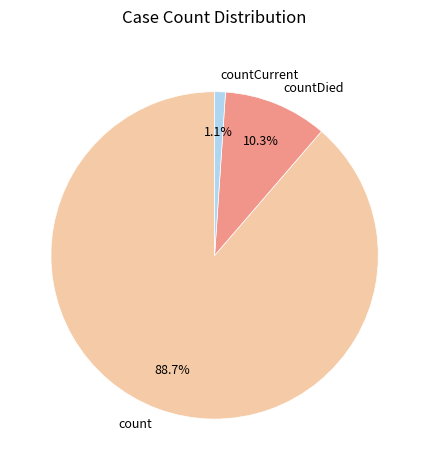

Is the sum of count and countDied greater than half?

Yes